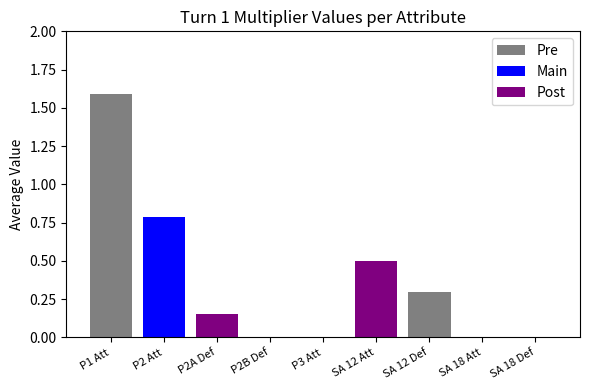

Count the number of categories in the chart.

9